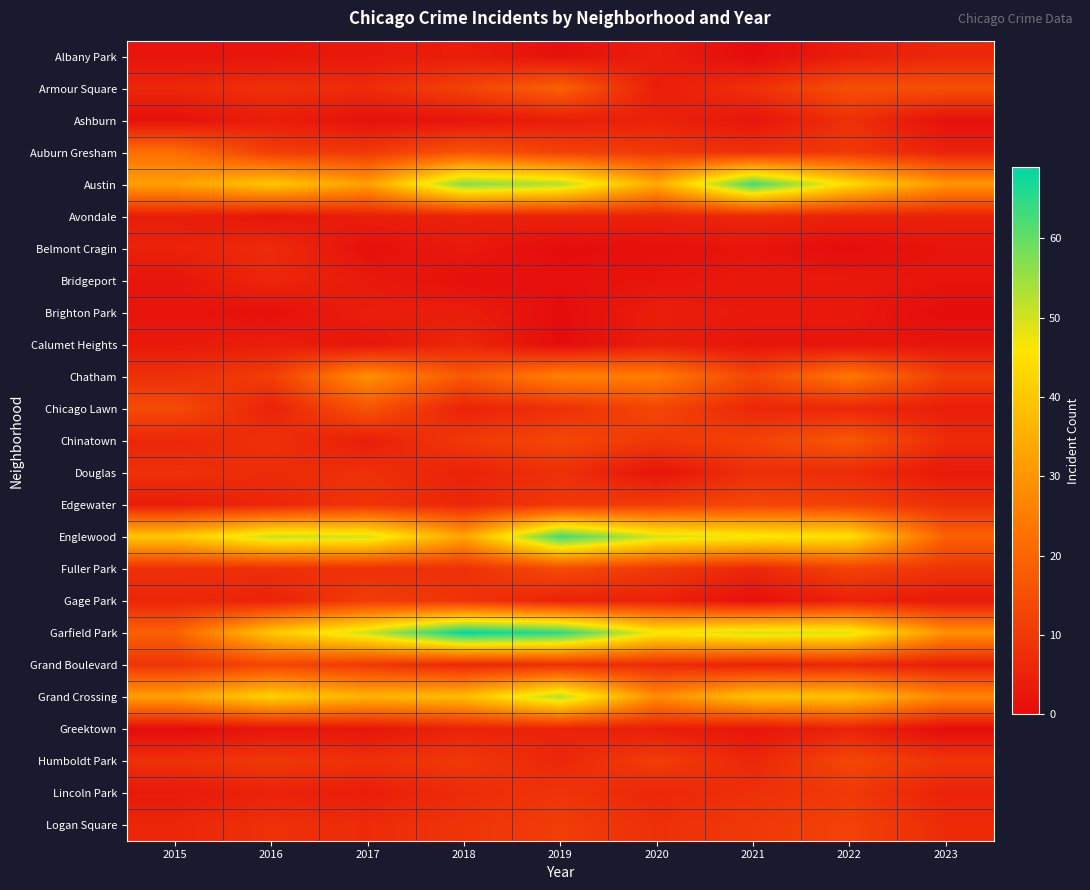

Which series has the widest spread of values?

Garfield Park